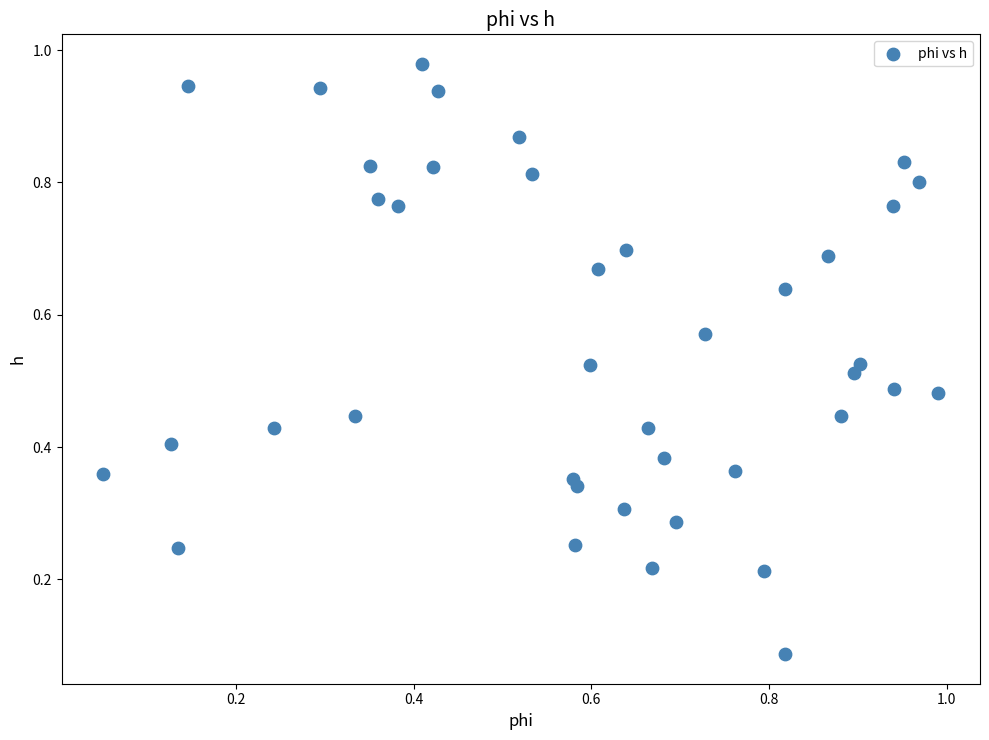

How many points are shown in the scatter plot?

40